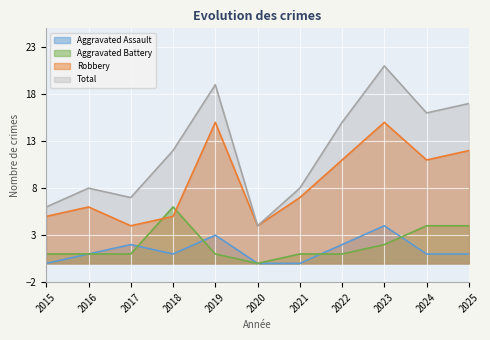

Which series changed the most between 2023 and 2024?

Total